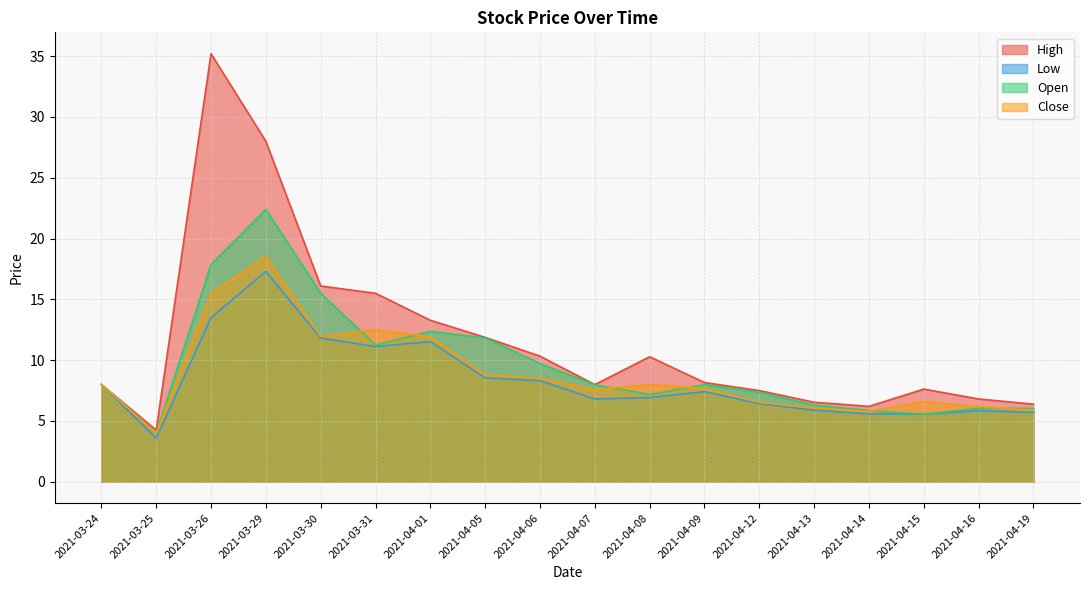

At which category does the chart reach its minimum across all series?

2021-03-25